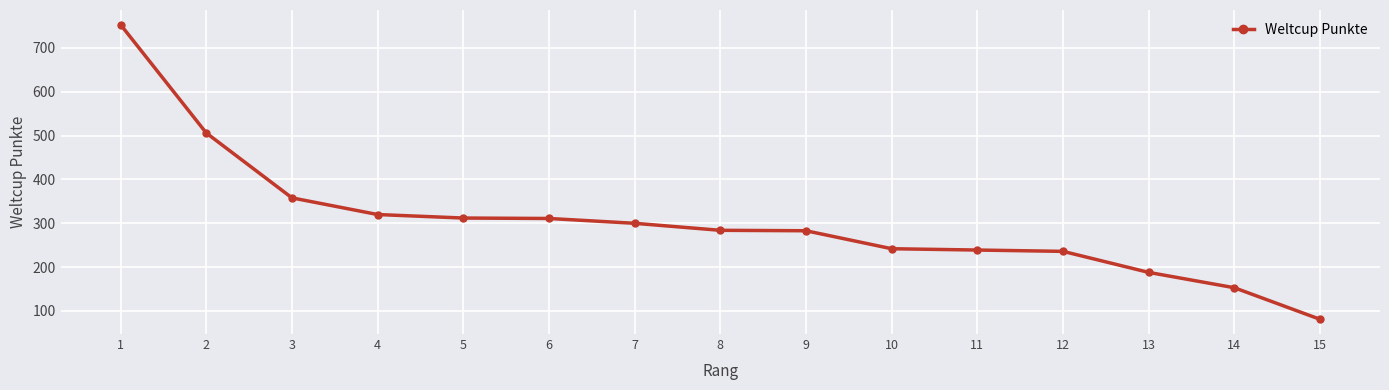

What is the value of the 15th point from the left?

81